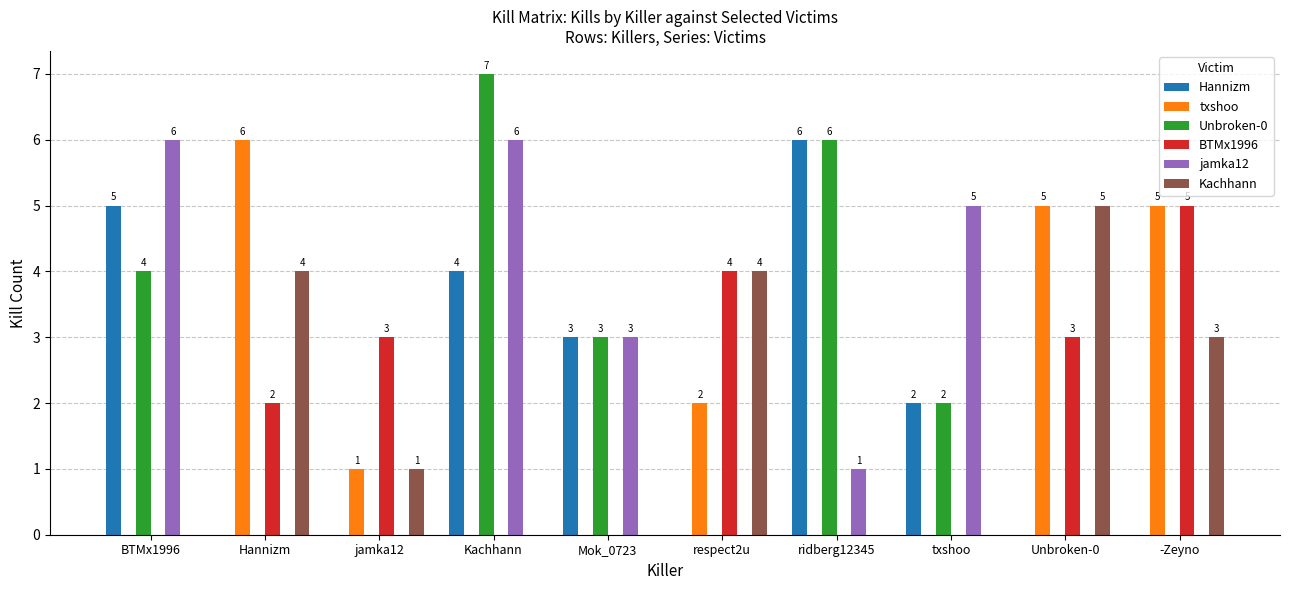

At which label is jamka12 closest to 3?

Mok_0723